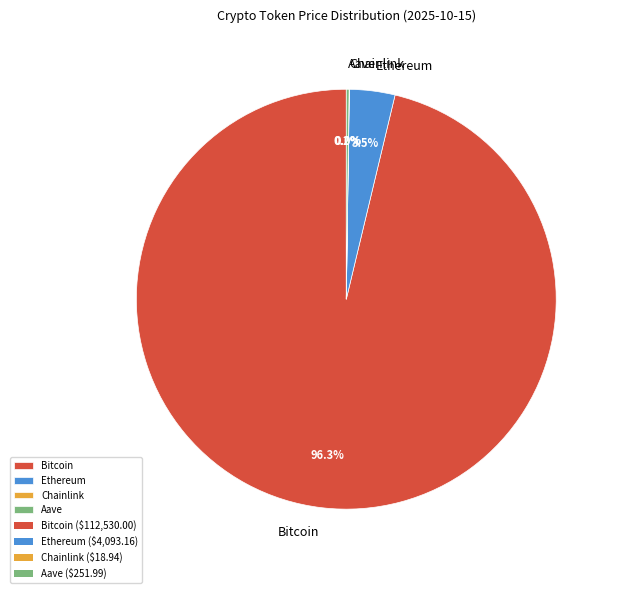

What is the majority slice?

Bitcoin